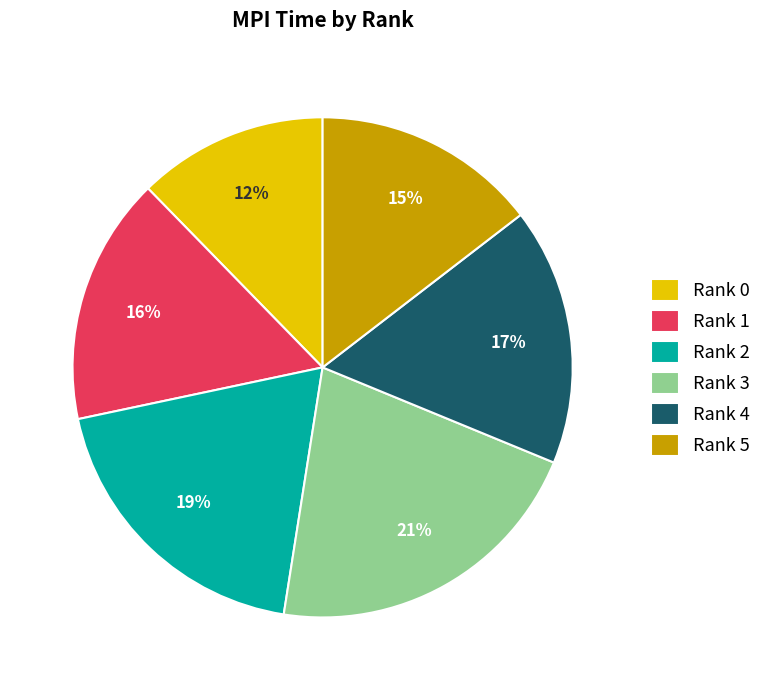

Rank the categories by value from highest to lowest.

Rank 3, Rank 2, Rank 4, Rank 1, Rank 5, Rank 0